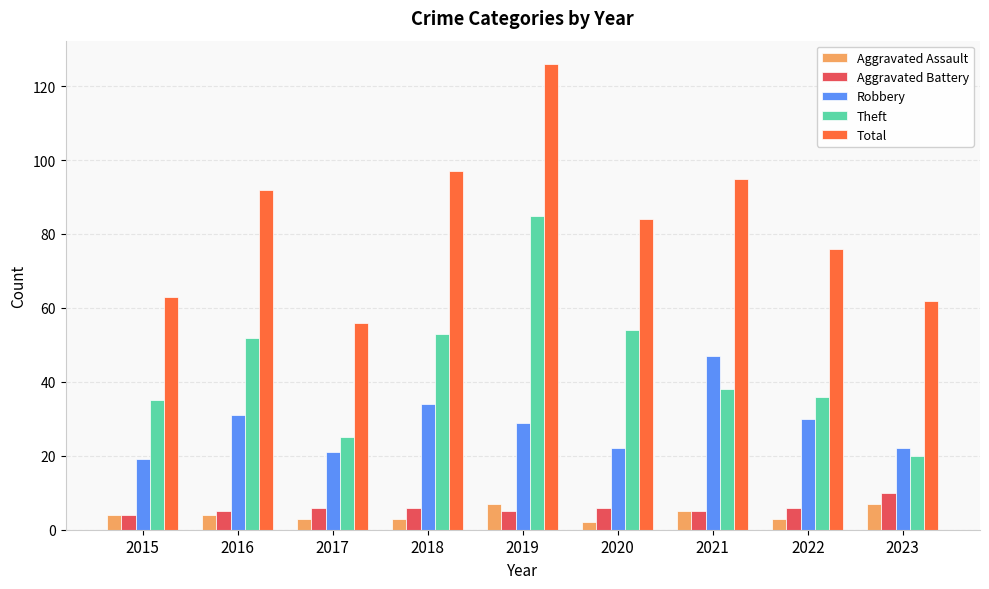

What are all the series names shown in the legend?

Aggravated Assault, Aggravated Battery, Robbery, Theft, Total